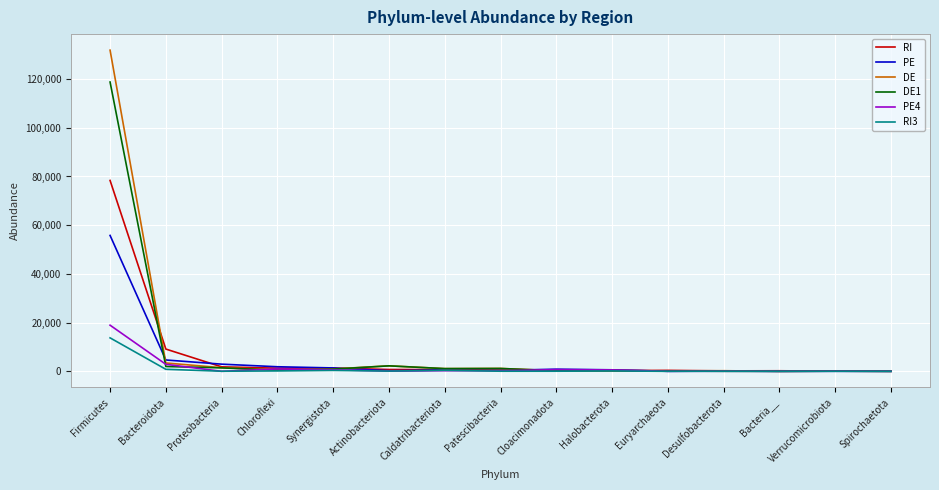

The RI3 series shows 96 at Actinobacteriota. True or false?

True